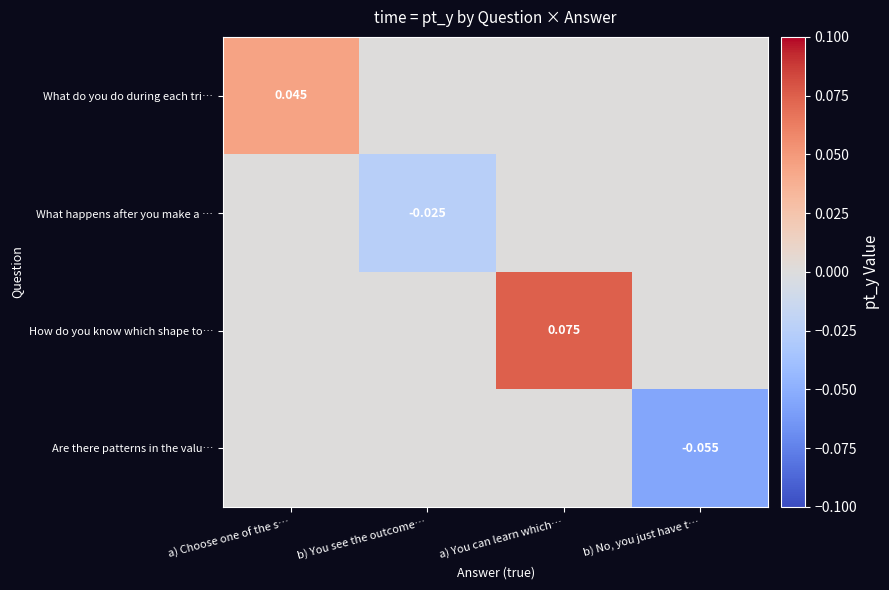

Rank the categories by What happens after you make a … value from lowest to highest.

b) You see the outcome…, a) Choose one of the s…, a) You can learn which…, b) No, you just have t…